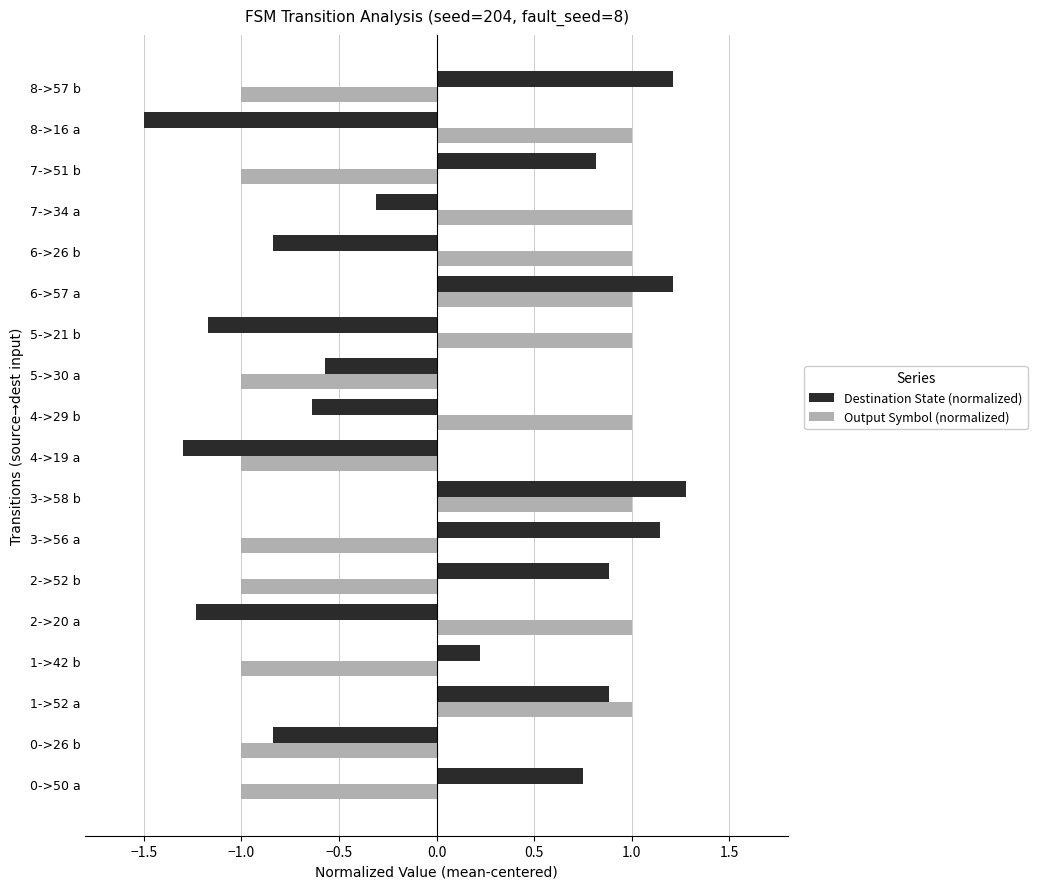

What is the difference between the maximum and minimum values in the Destination State (normalized) series?

2.8